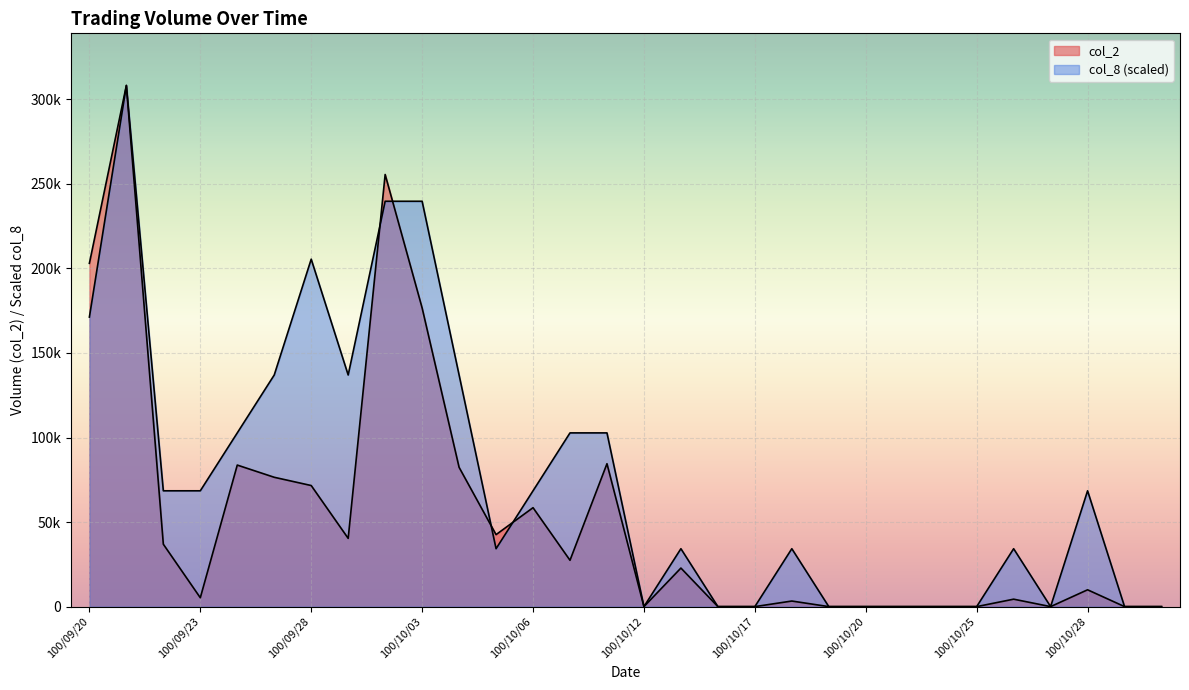

What is the difference between the maximum and minimum values in the col_8 series?

308180.0